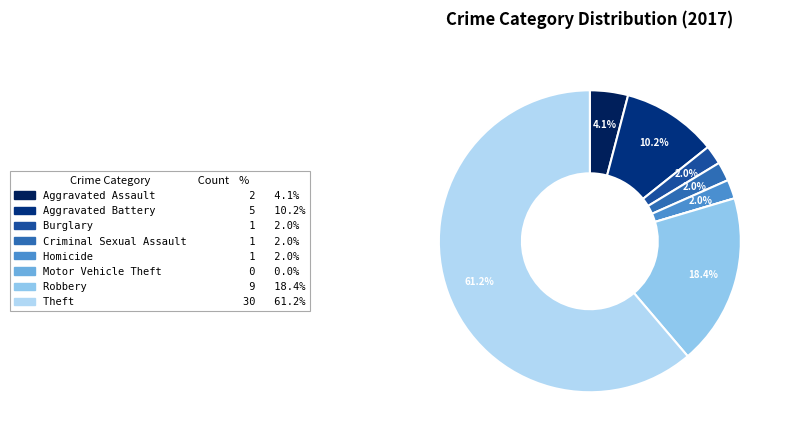

Approximately how many times larger is the value at Robbery compared to Theft?

0.3